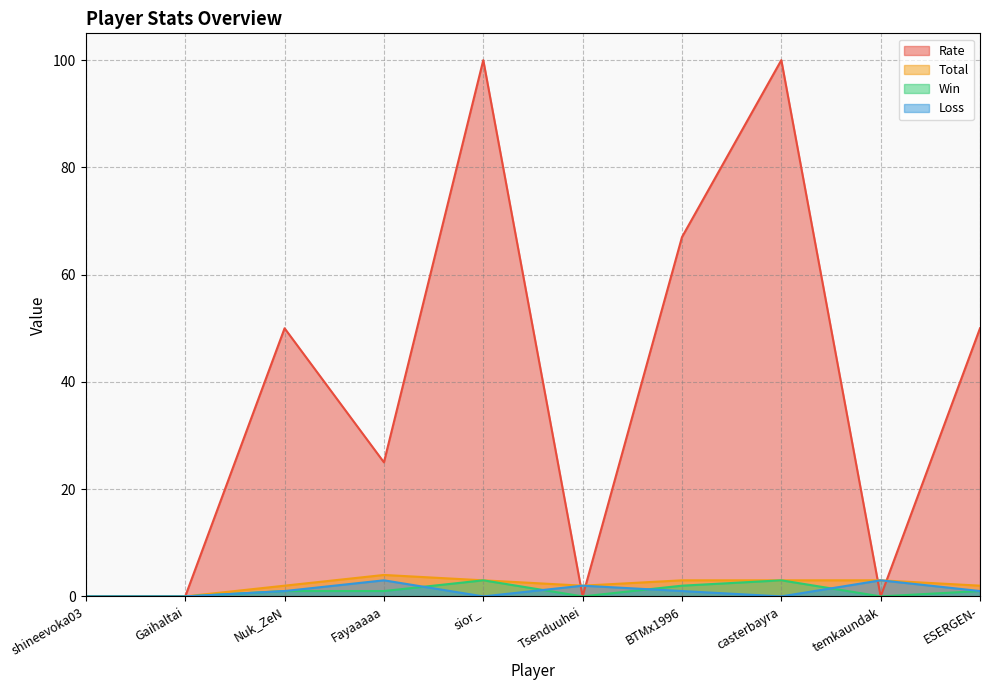

How many data points does each series have?

10